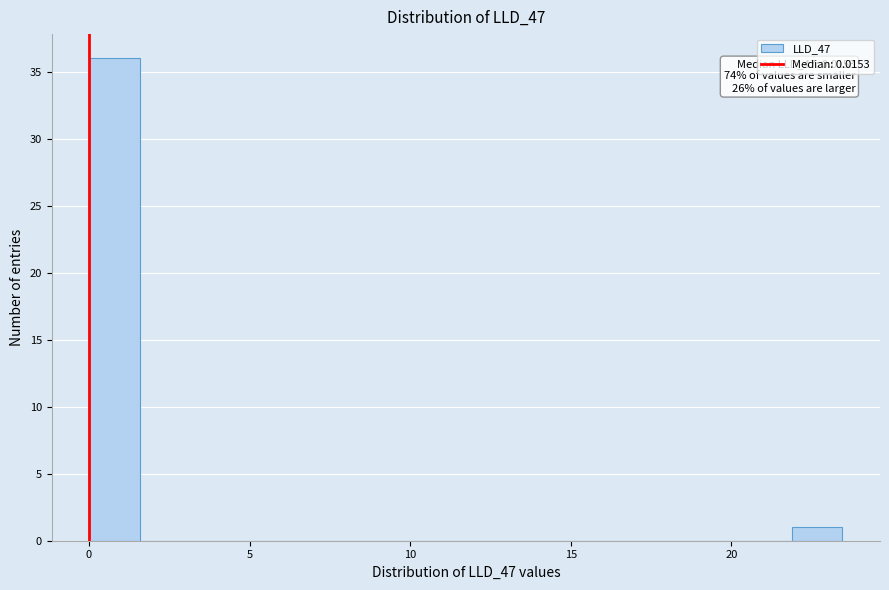

Around what value on the x-axis is the tallest bar? Give the approximate position of its centre, as read against the axis.

1.0